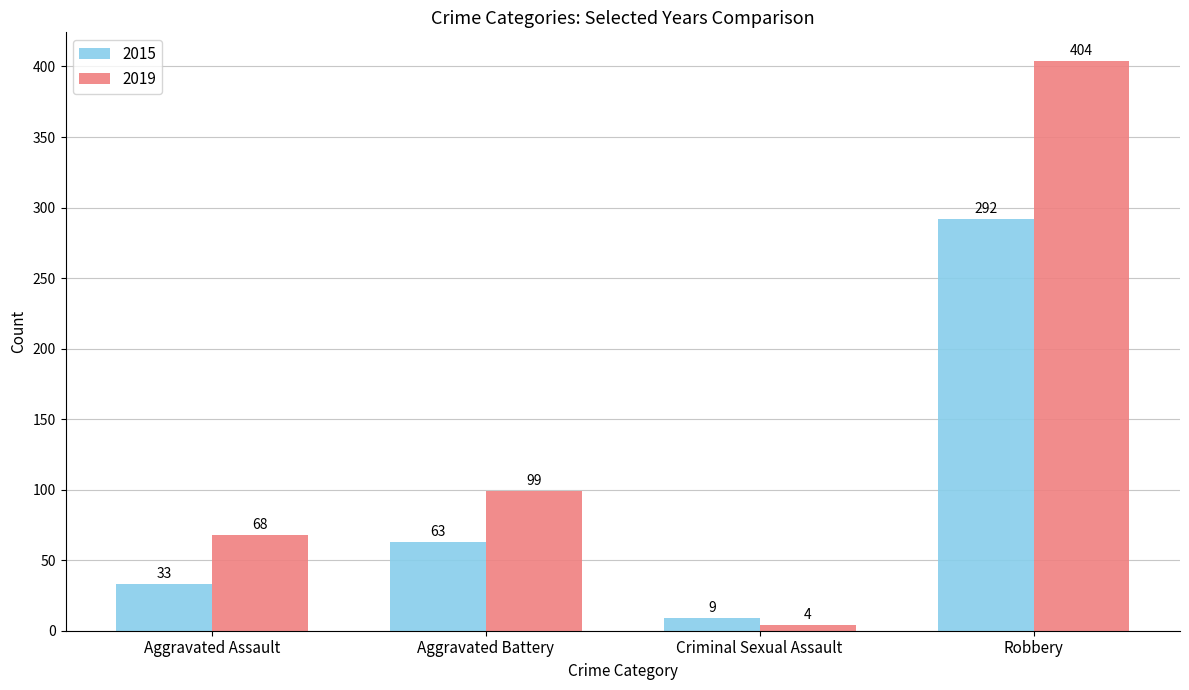

Which category has the lowest value across all series?

Criminal Sexual Assault